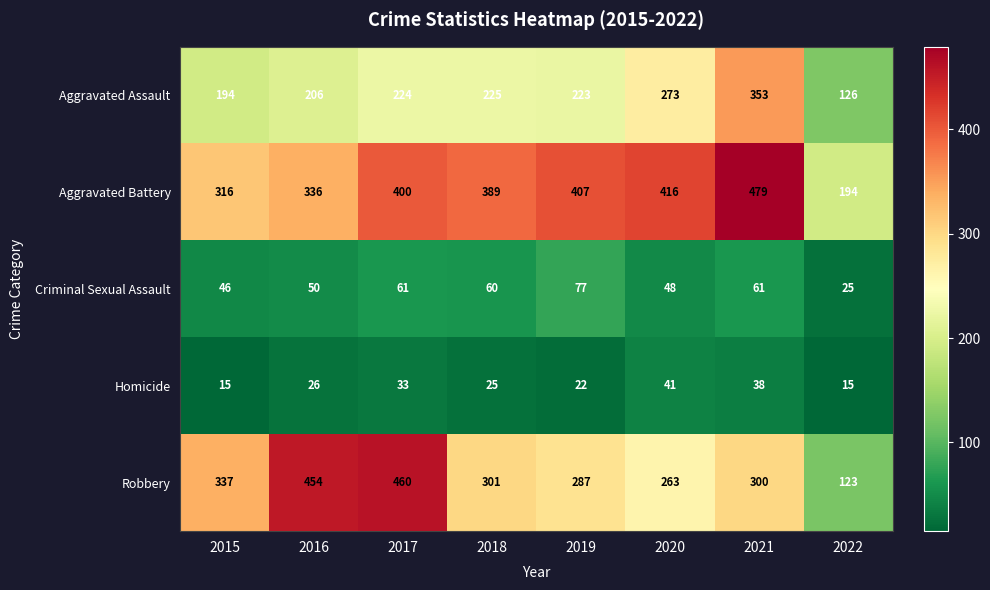

The value of Aggravated Battery at 2015 is 316. True or false?

True